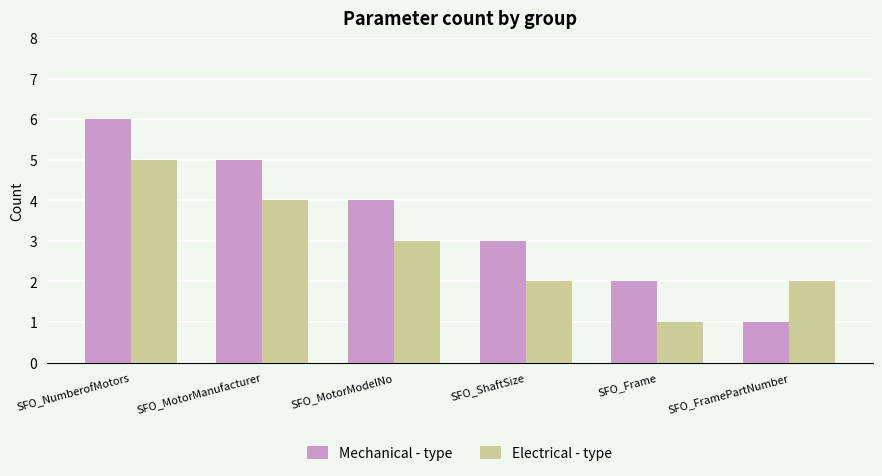

What are all the series names shown in the legend?

Mechanical - type, Electrical - type